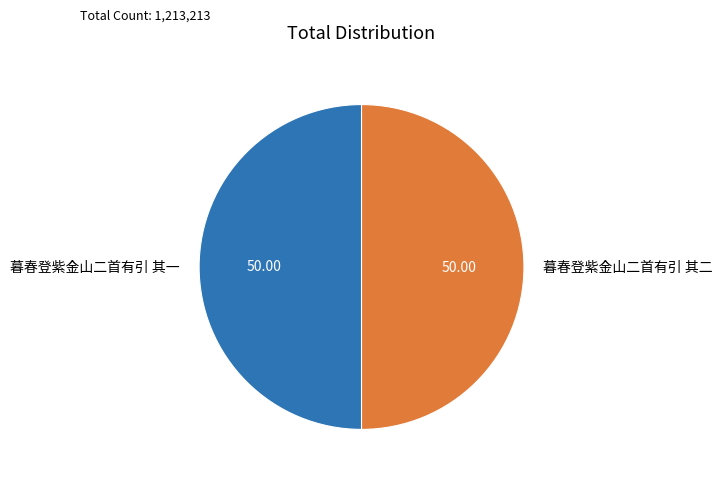

Approximately how many times larger is the value at 暮春登紫金山二首有引 其二 compared to 暮春登紫金山二首有引 其一?

1.0